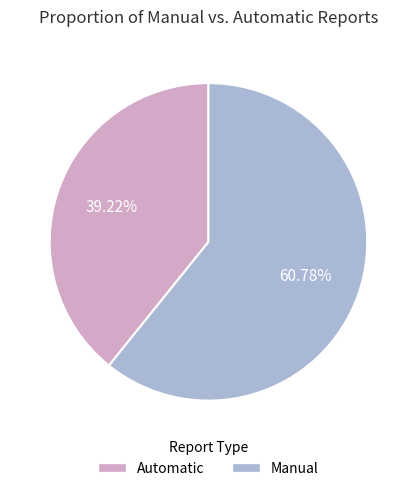

Between Automatic and Manual, which is larger?

Manual